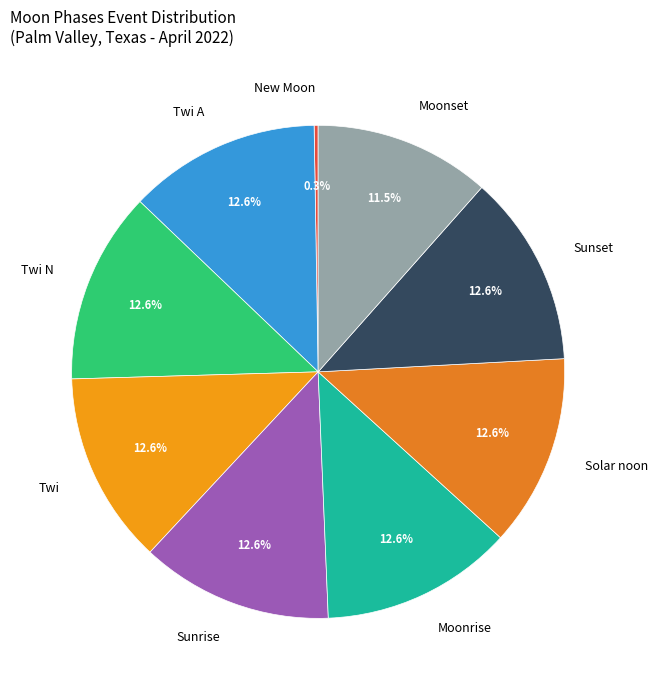

To the nearest percent, what portion does Twi A represent?

13%